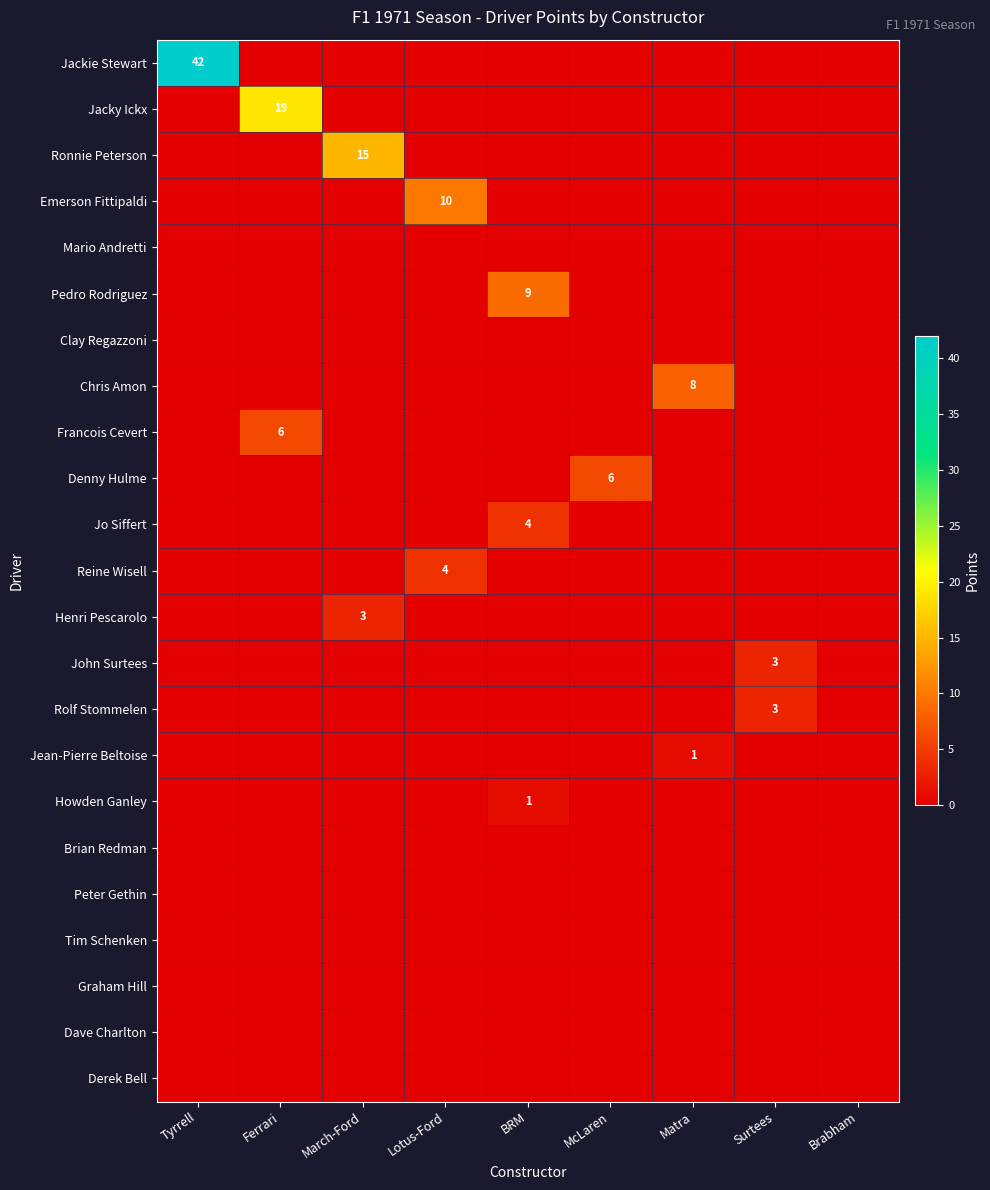

Is it true that Howden Ganley equals 0 at McLaren?

True